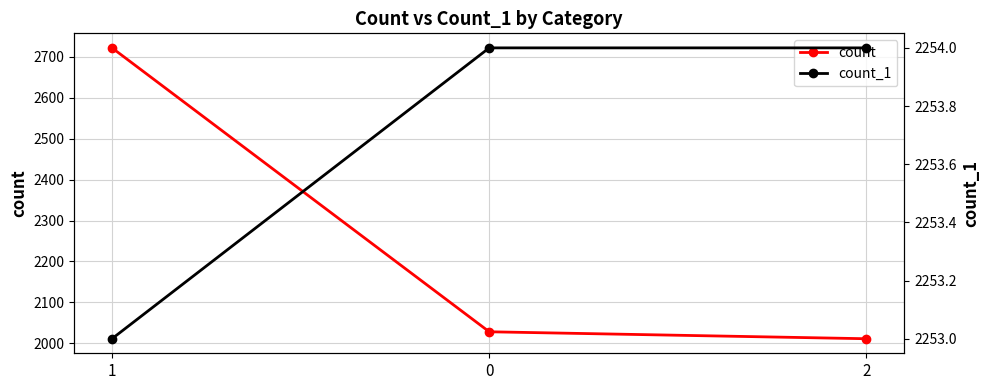

What are all the series names shown in the legend?

count, count_1